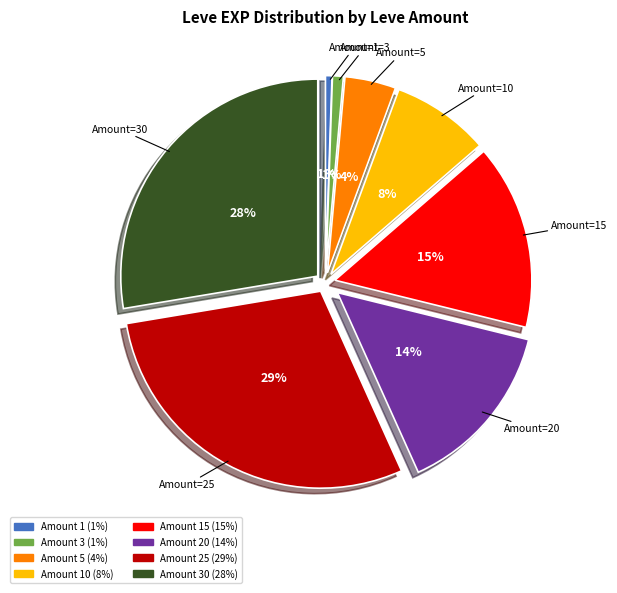

Does any single category account for the majority?

No